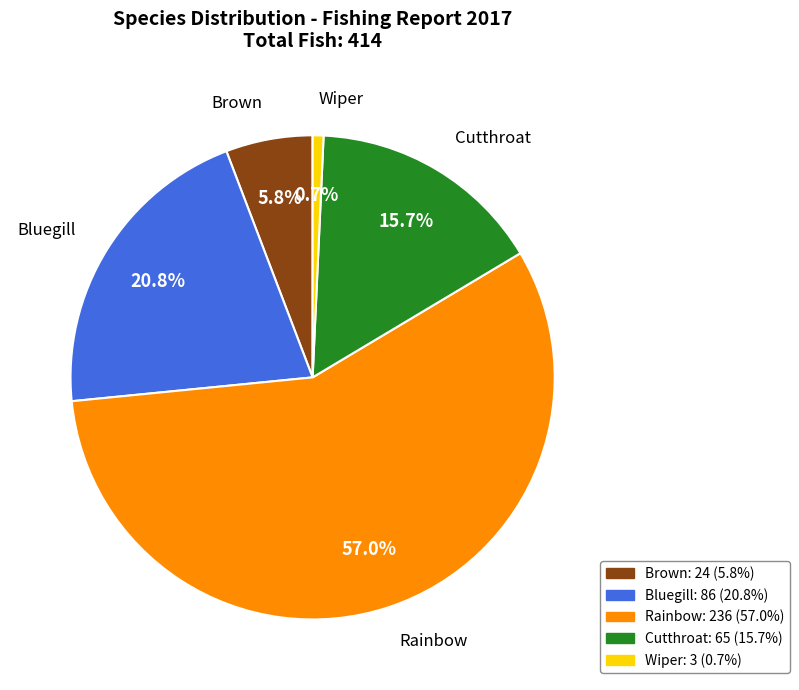

What is the smallest slice in the pie chart?

Wiper